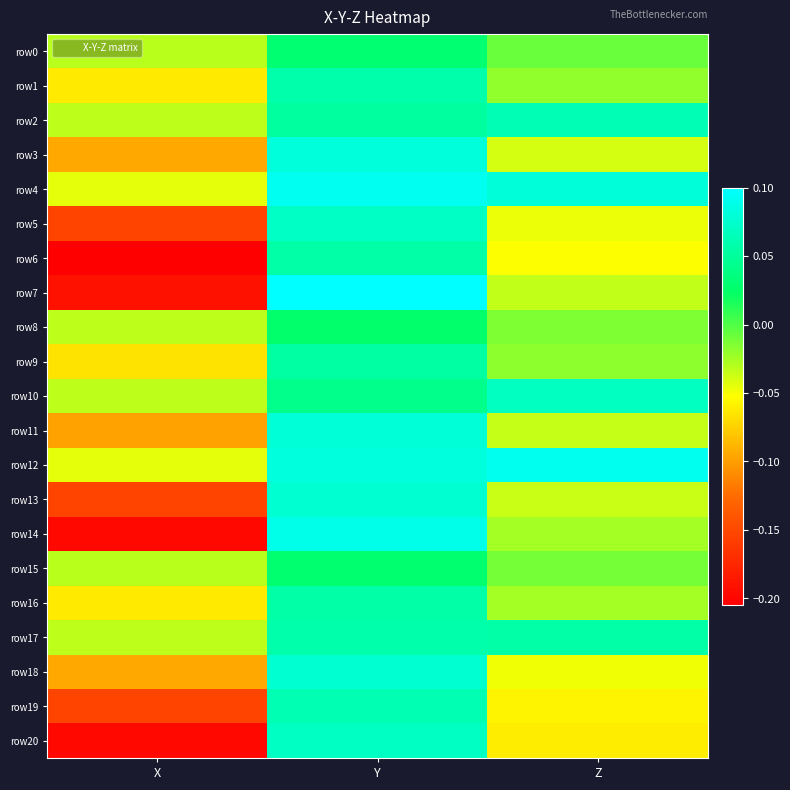

Count the number of categories in the chart.

3